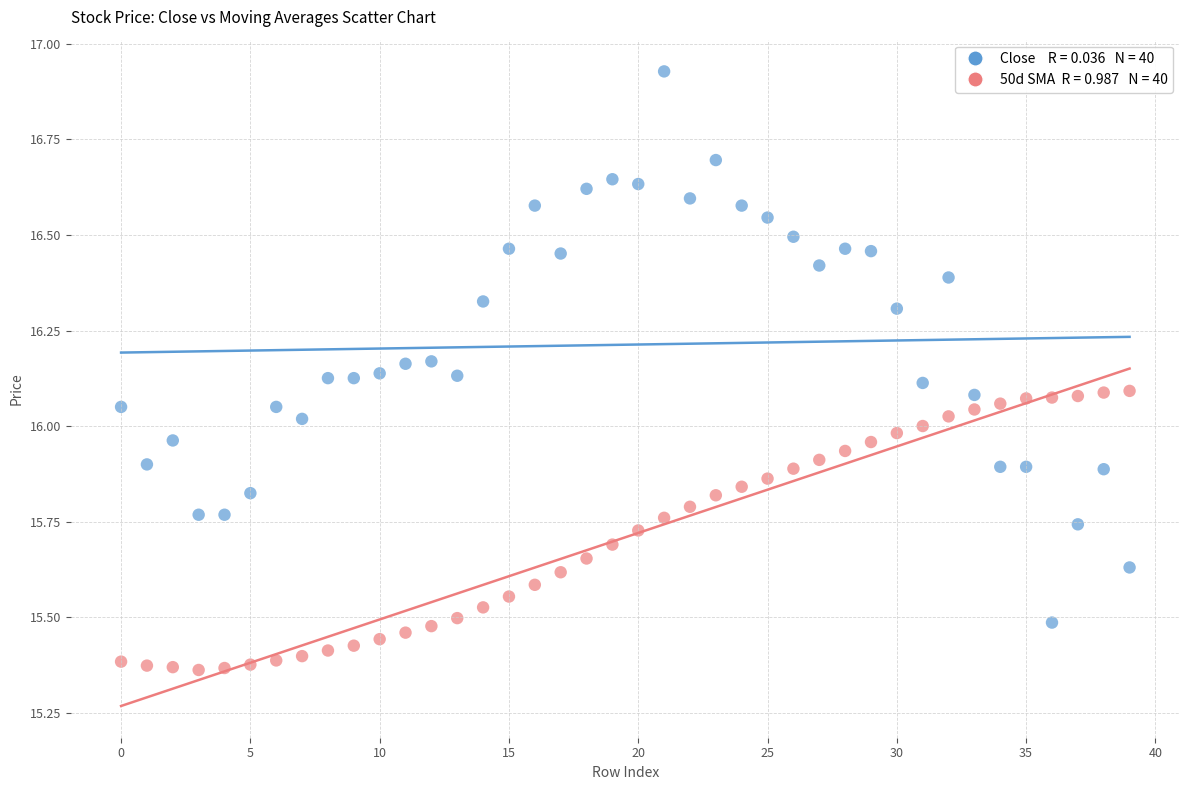

How many points are shown in the scatter plot?

80